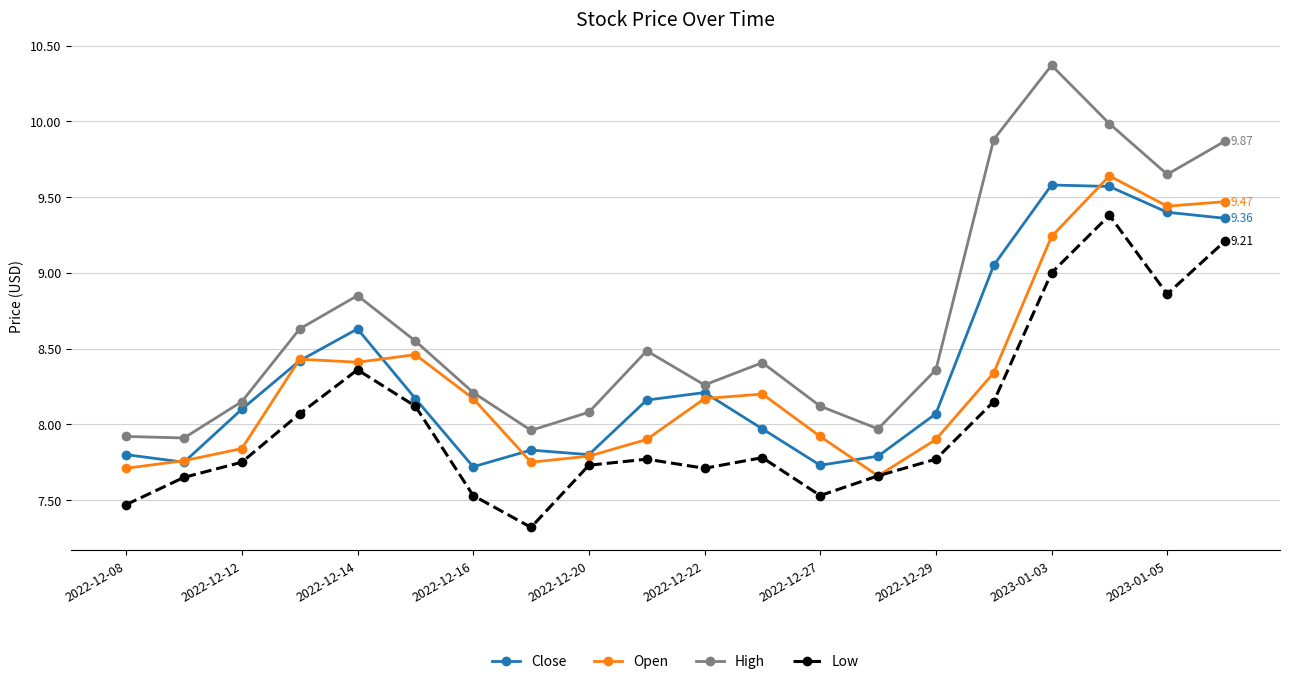

True or false: Low has more than 2 points higher than both neighbors.

True